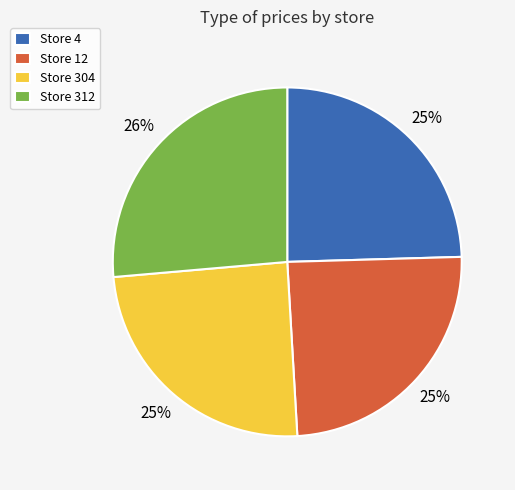

What is the ratio of the value at Store 4 to the value at Store 304?

1.0